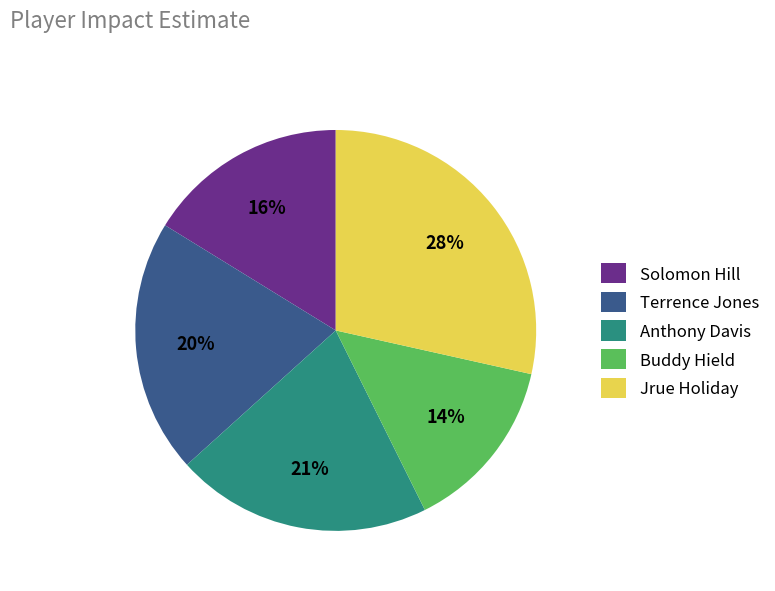

What is the largest slice in the pie chart?

Jrue Holiday